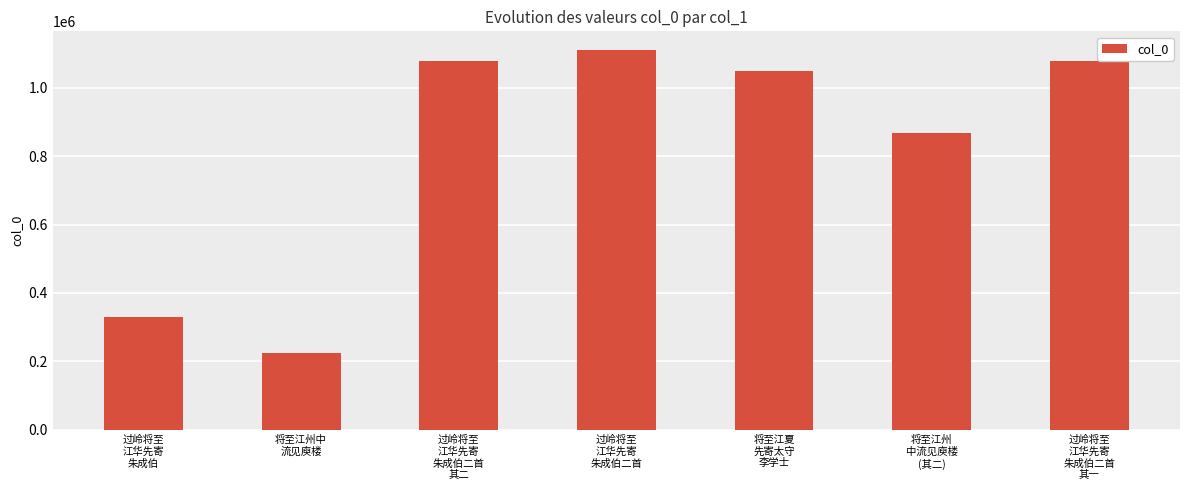

What is the greatest value displayed?

1109975